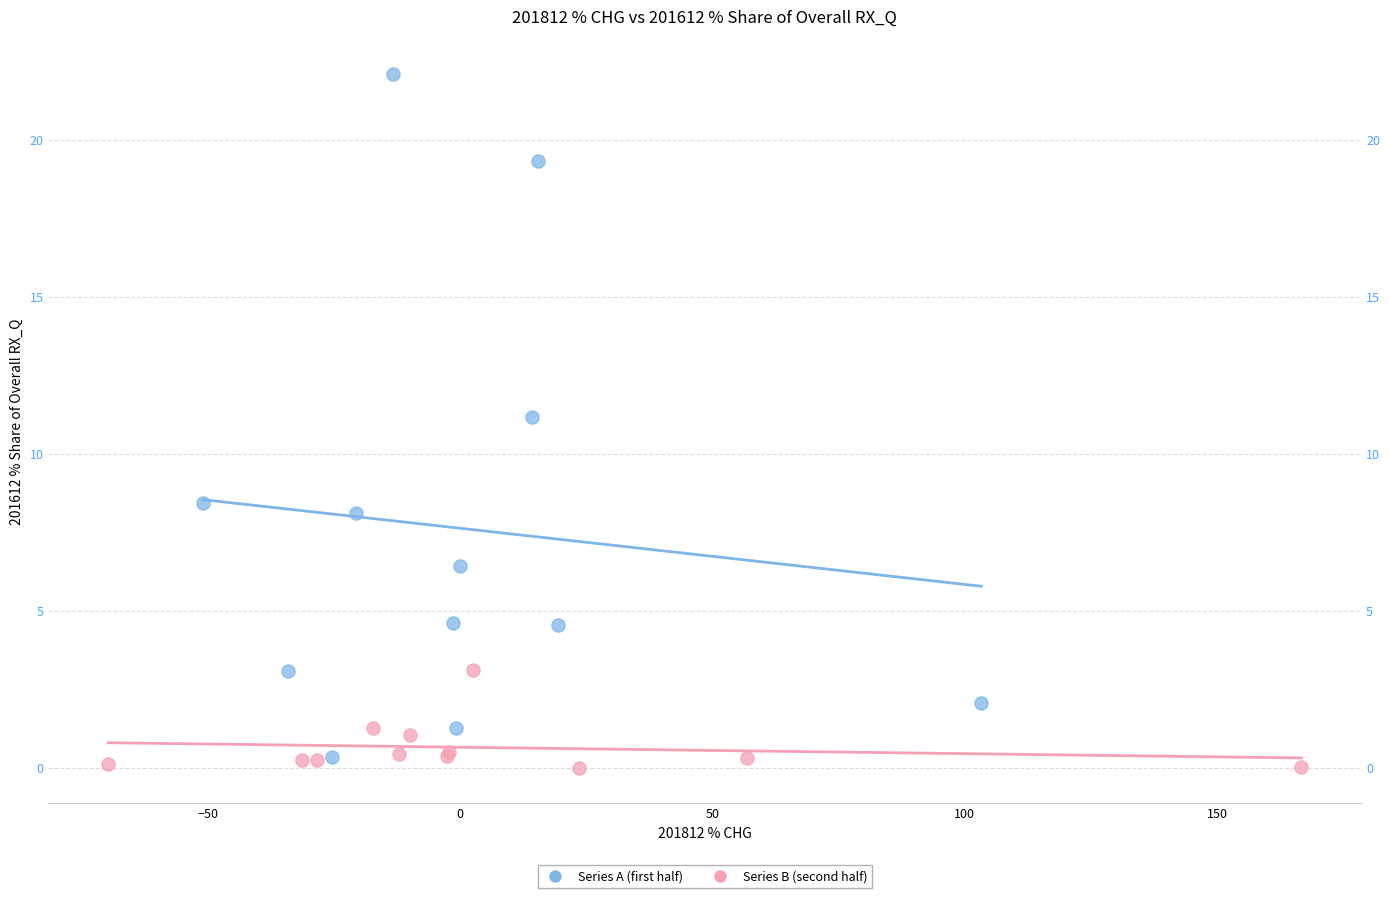

Which series reaches the minimum Y coordinate?

Series B (second half)